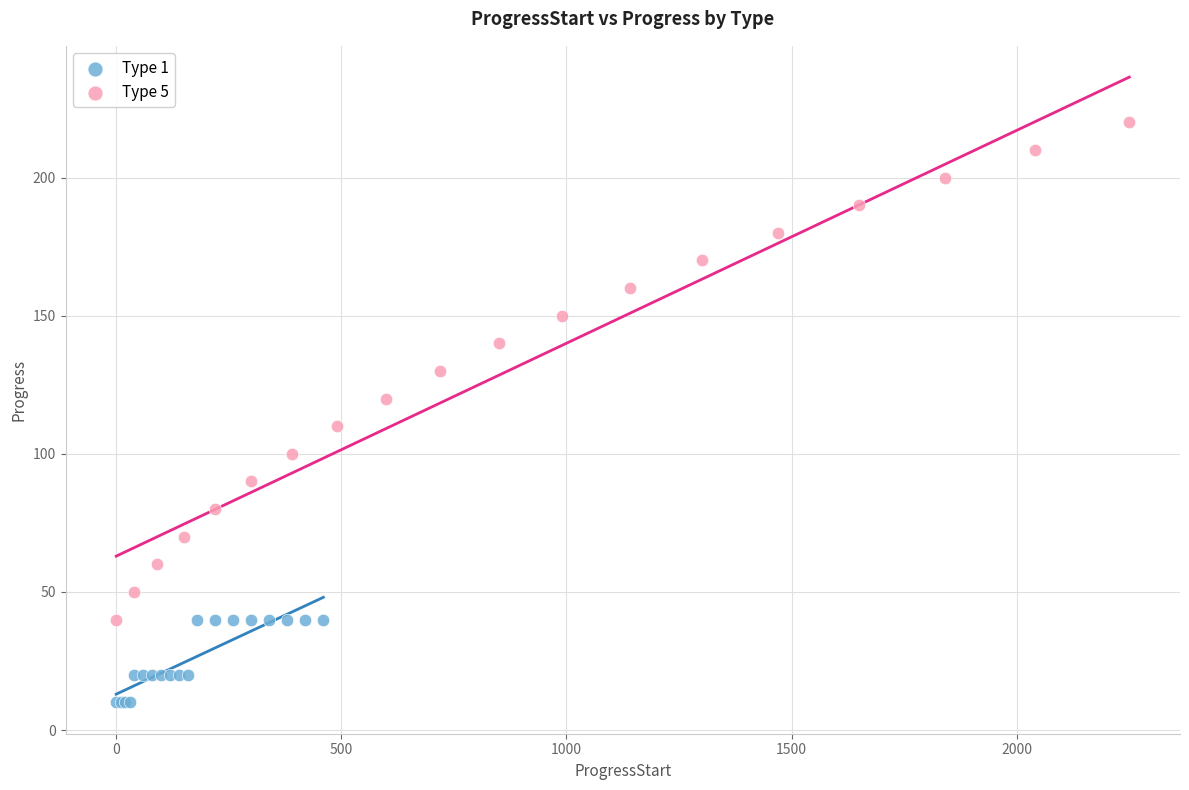

Which series contains the highest Y value?

Type 5